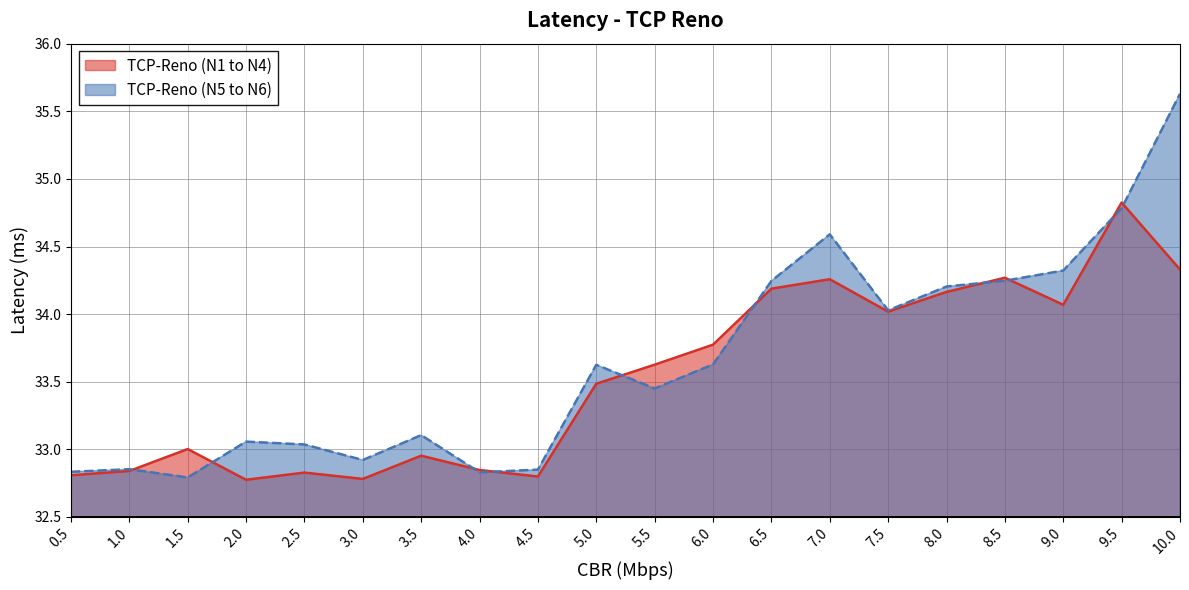

True or false: TCP-Reno (N1 to N4) and TCP-Reno (N5 to N6) intersect in this chart.

True